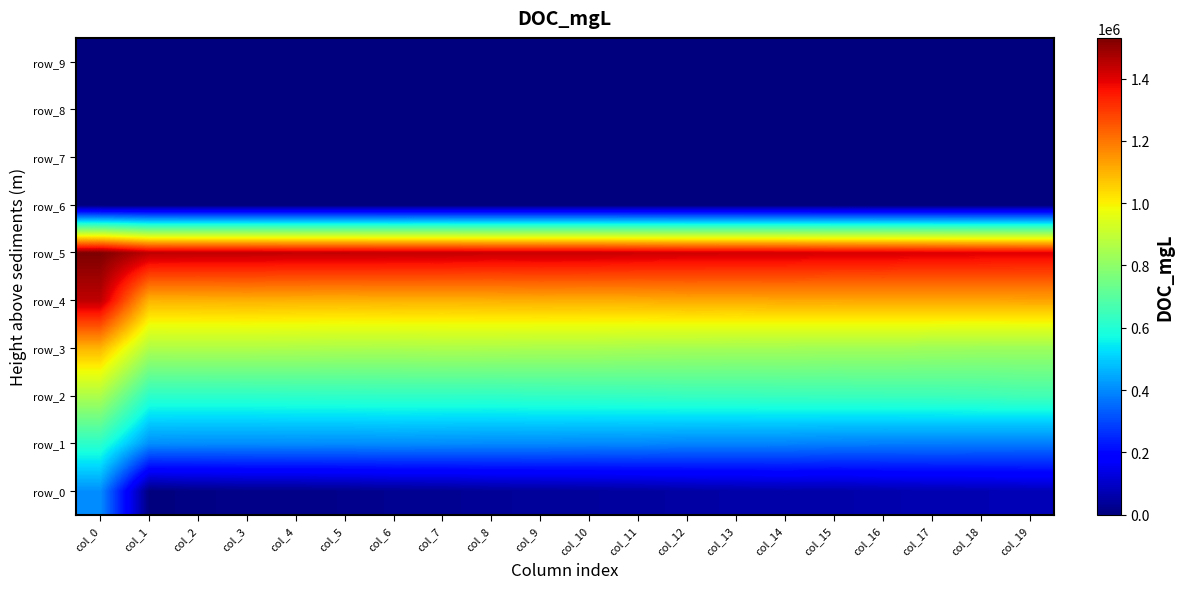

Rank the series at col_5 from lowest to highest value.

row_6, row_7, row_8, row_9, row_0, row_1, row_2, row_3, row_4, row_5